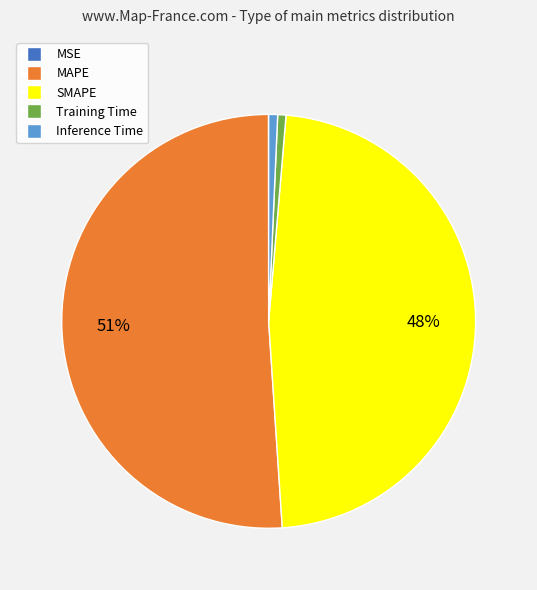

The Inference Time slice represents 11% of the pie. True or false?

False